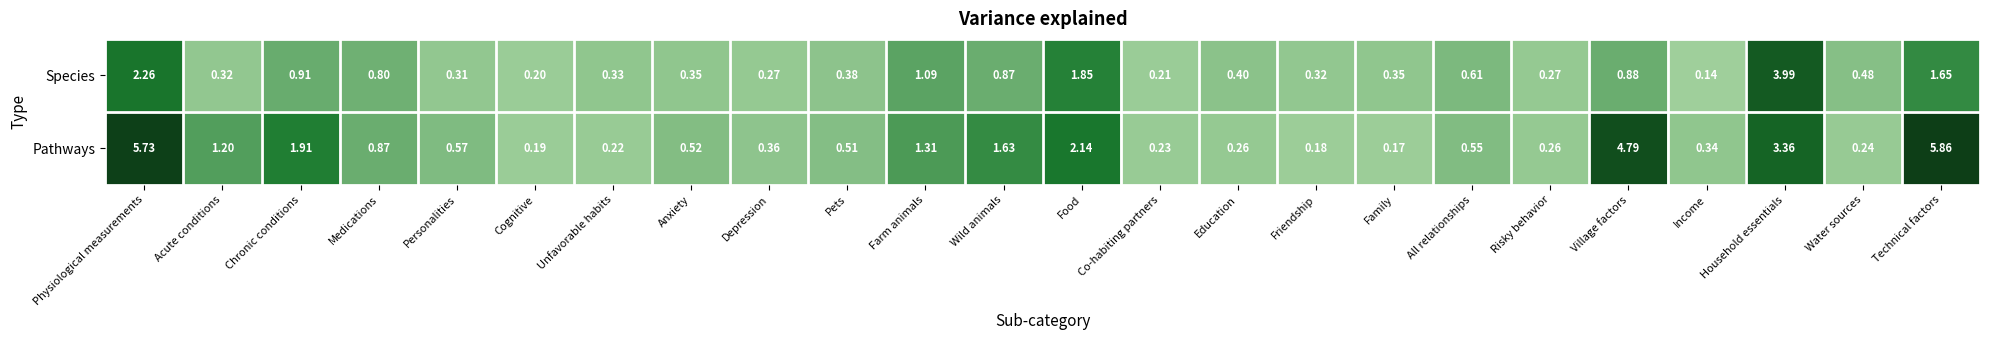

Where is Pathways nearest to the value 3?

Household essentials